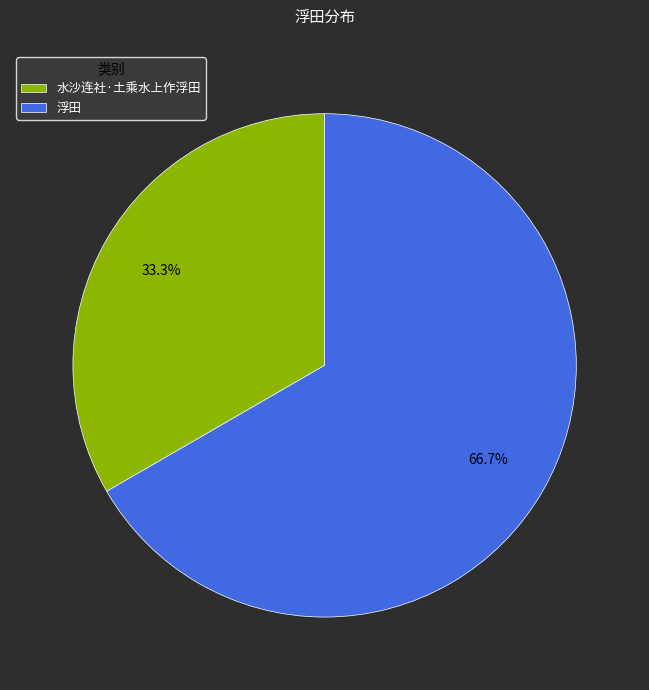

True or false: 浮田 accounts for 57% of the total.

False